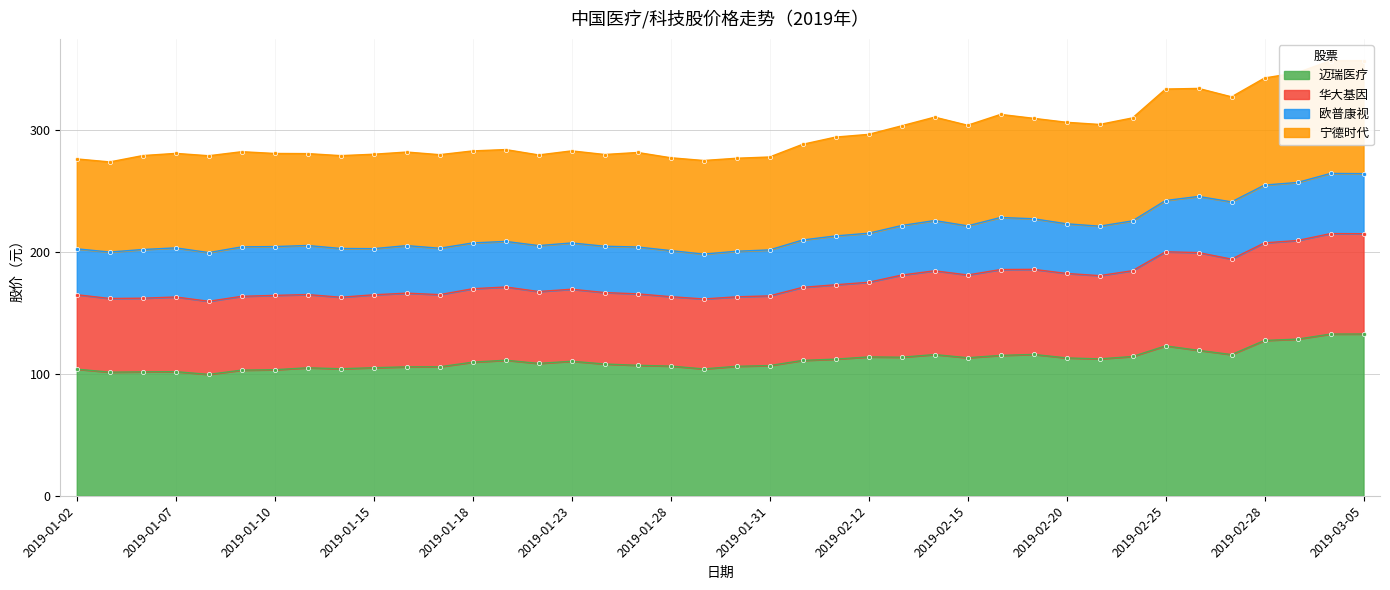

How many categories are shown in the chart?

40